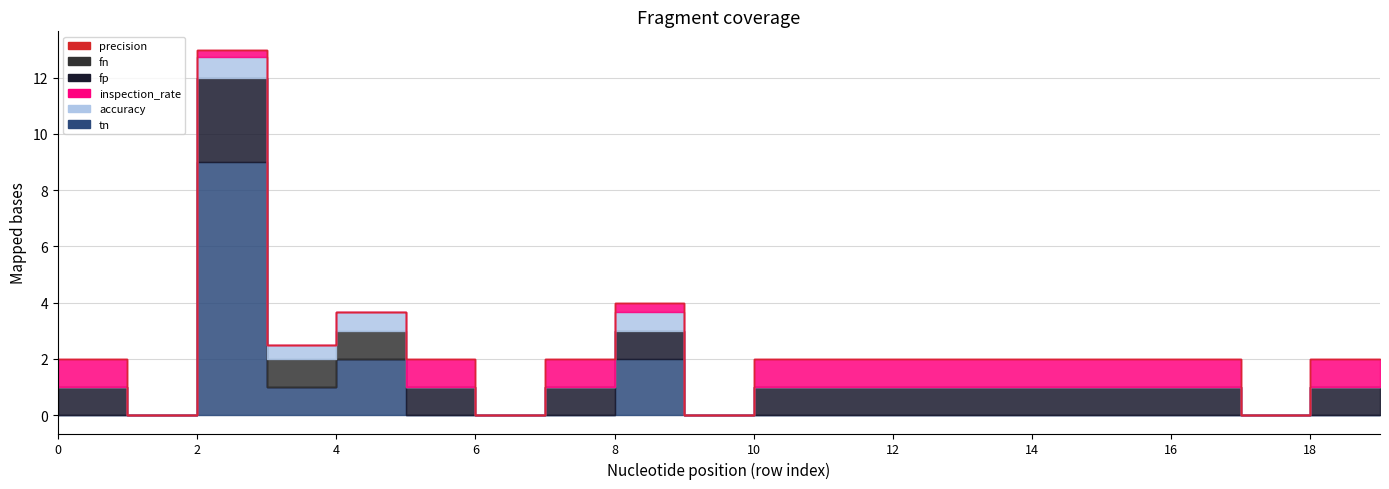

Rank the series at 3 from lowest to highest value.

inspection_rate, fp, precision, accuracy, tn, fn